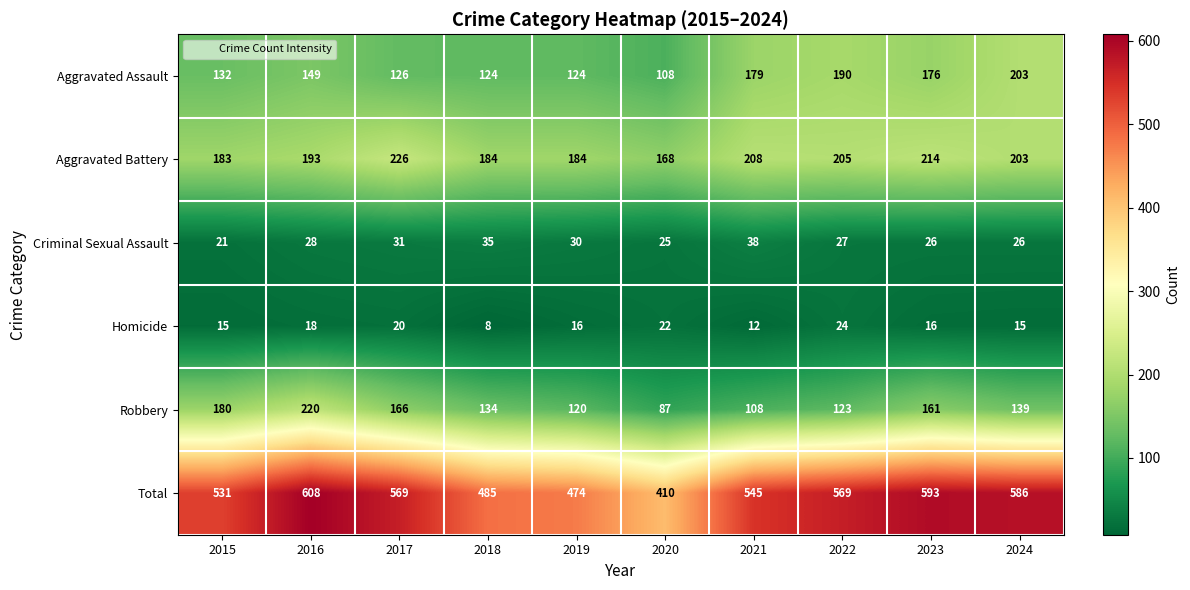

The Robbery series shows 50 at 2021. True or false?

False